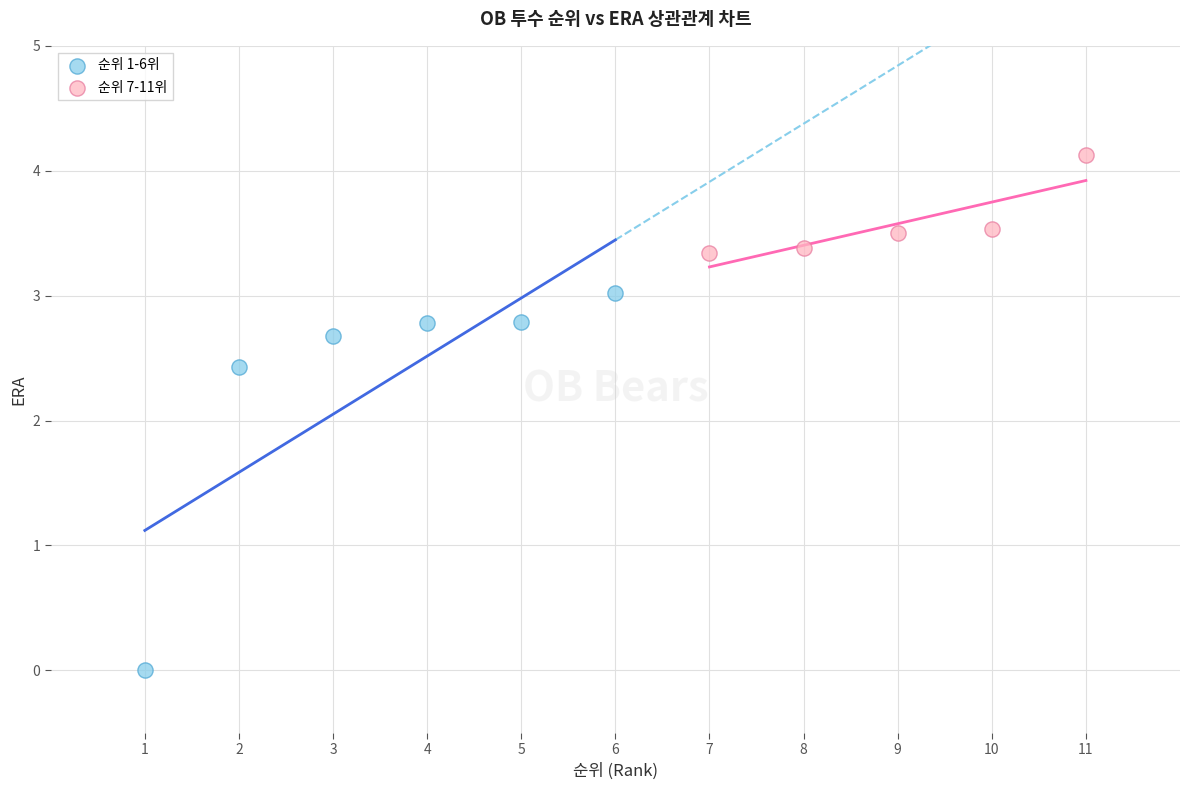

Which series has the widest spread of Y values?

순위 1-6위